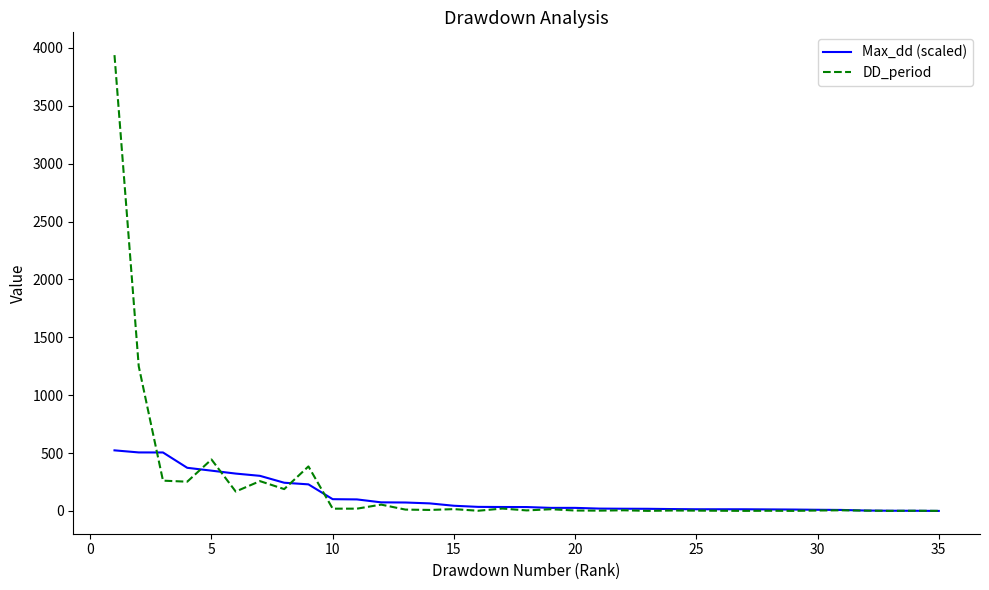

Does the chart display data point markers on the line(s)?

No